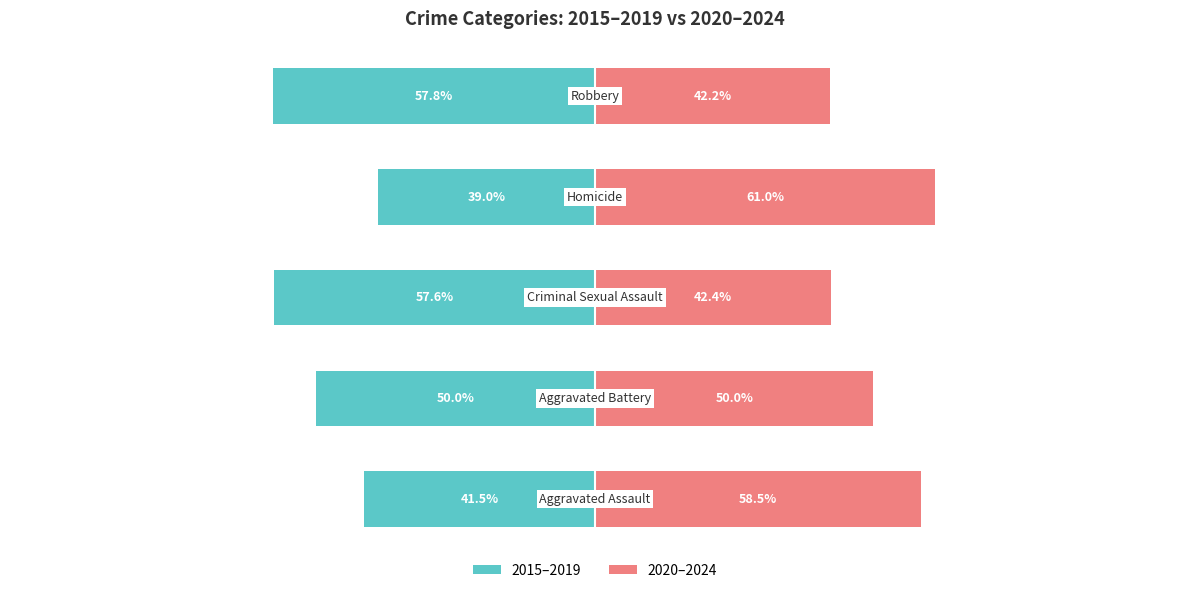

What is the sum of all 2020–2024 values?

254.2